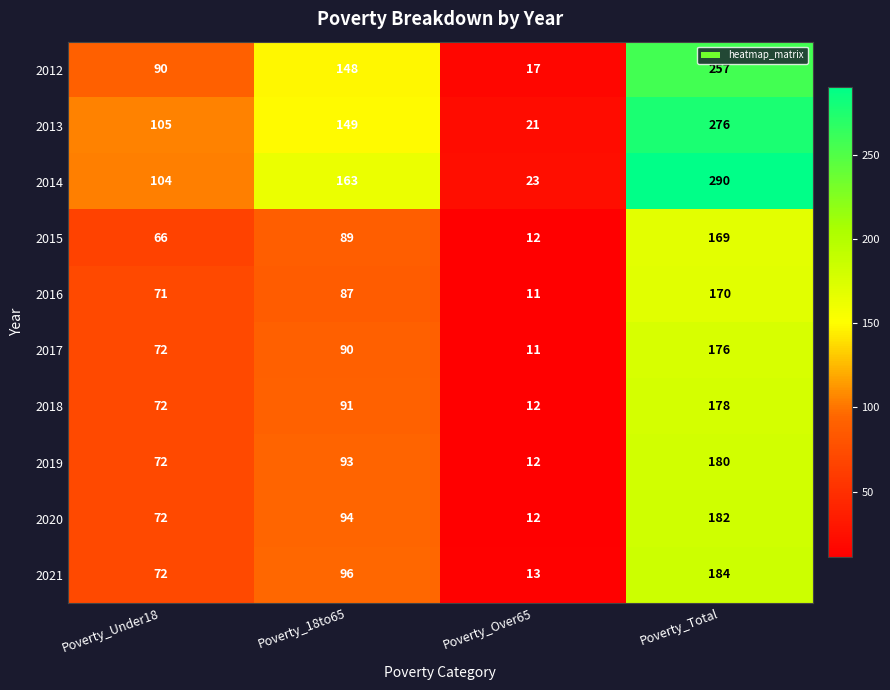

What is the difference between the 2020 values at Poverty_Over65 and Poverty_18to65?

82